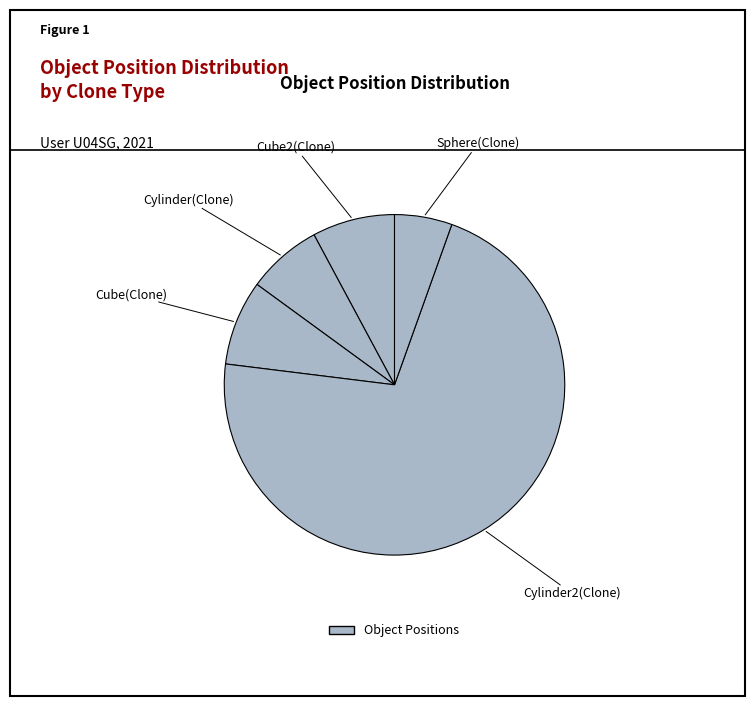

Count the number of slices in the pie.

5